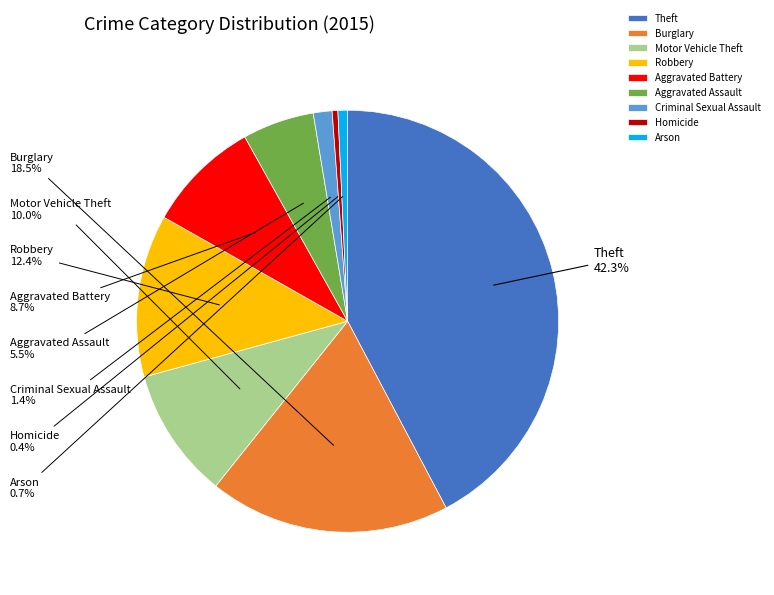

To the nearest percent, what portion does Theft represent?

42%